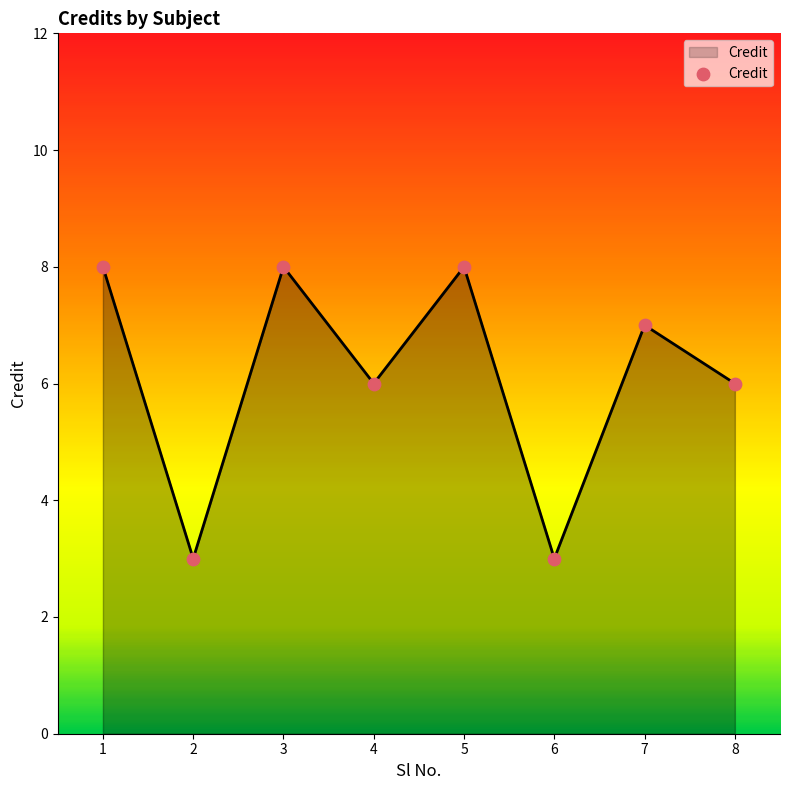

What is the change in value from 2 to 4?

+3